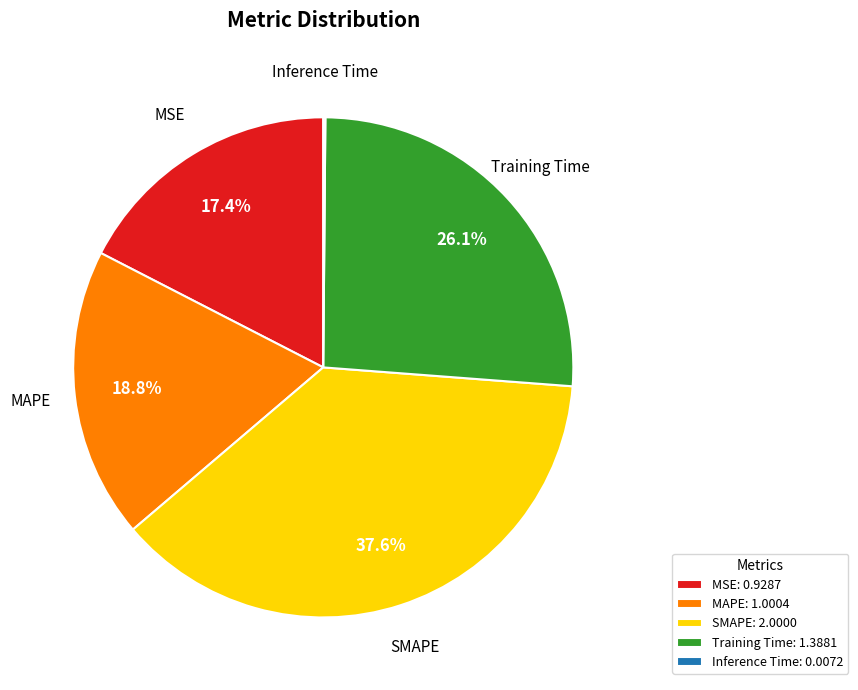

What percentage is NOT represented by MAPE?

81.2%